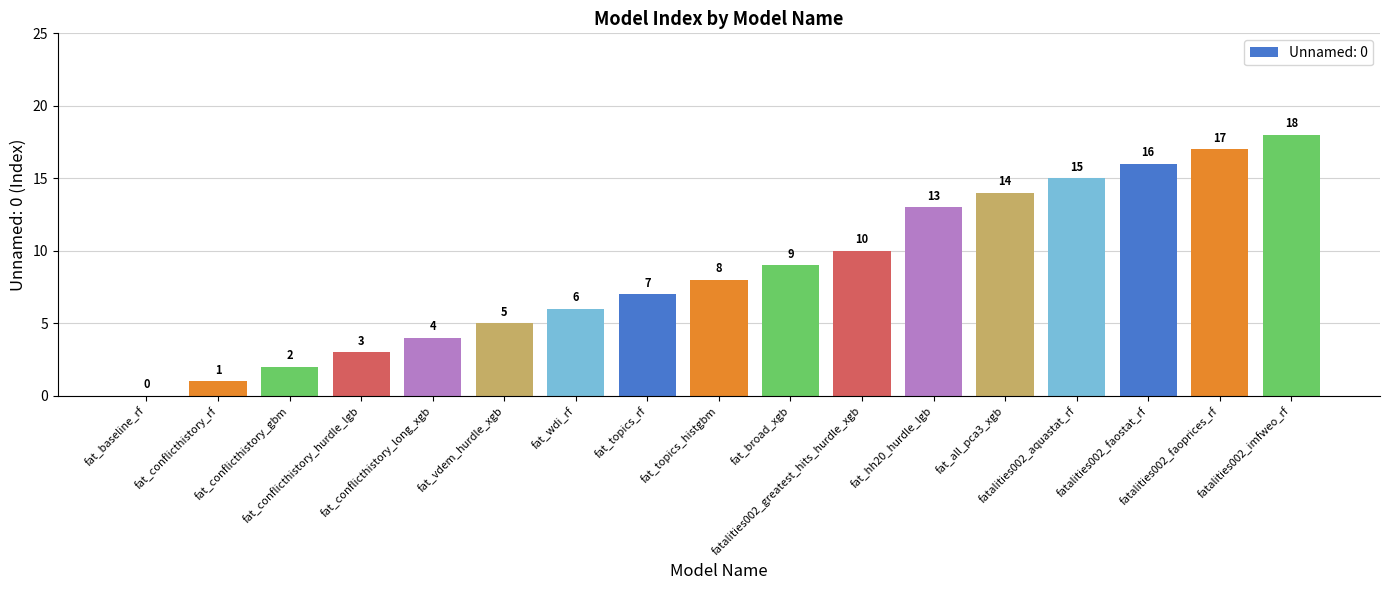

Reading right to left, transcribe all the data shown in this chart.

18	17	16	15	14	13	10	9	8	7	6	5	4	3	2	1	0